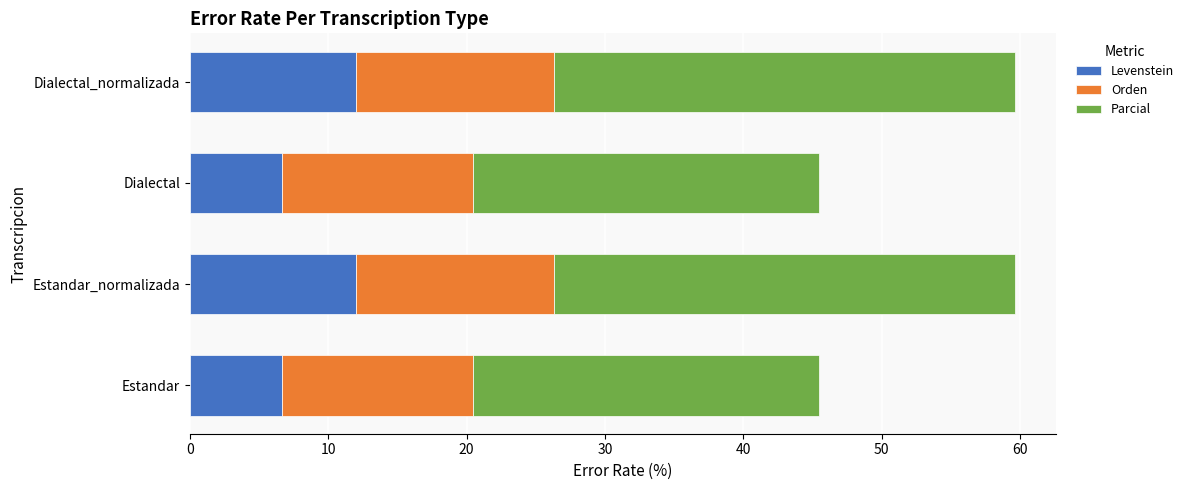

The Levenstein series shows 6.7 at Estandar. True or false?

True